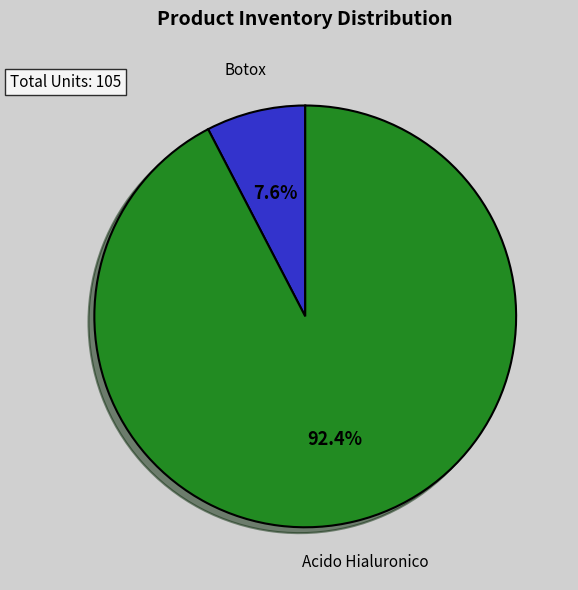

The Botox slice represents 1% of the pie. True or false?

False